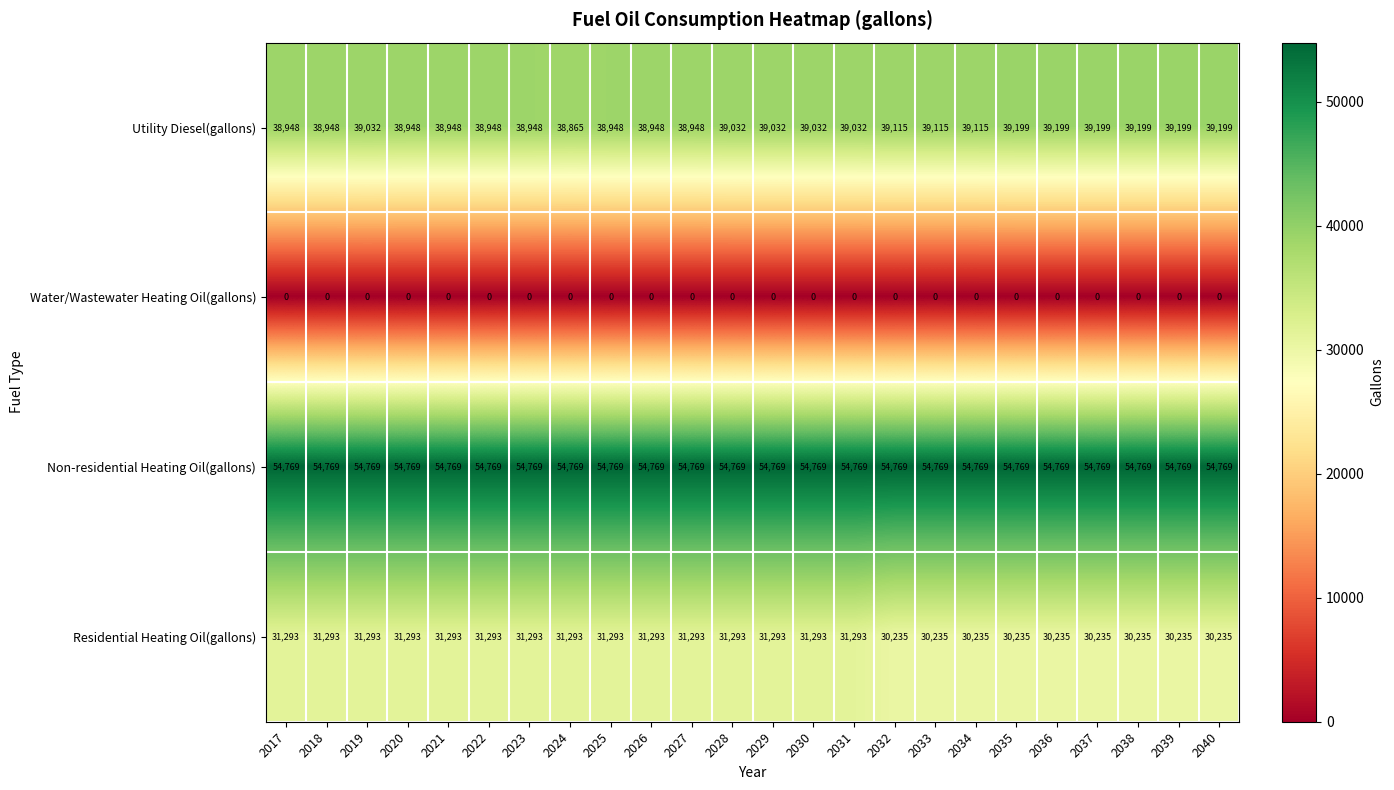

True or false: Utility Diesel(gallons) has a value of 68664 at 2022.

False